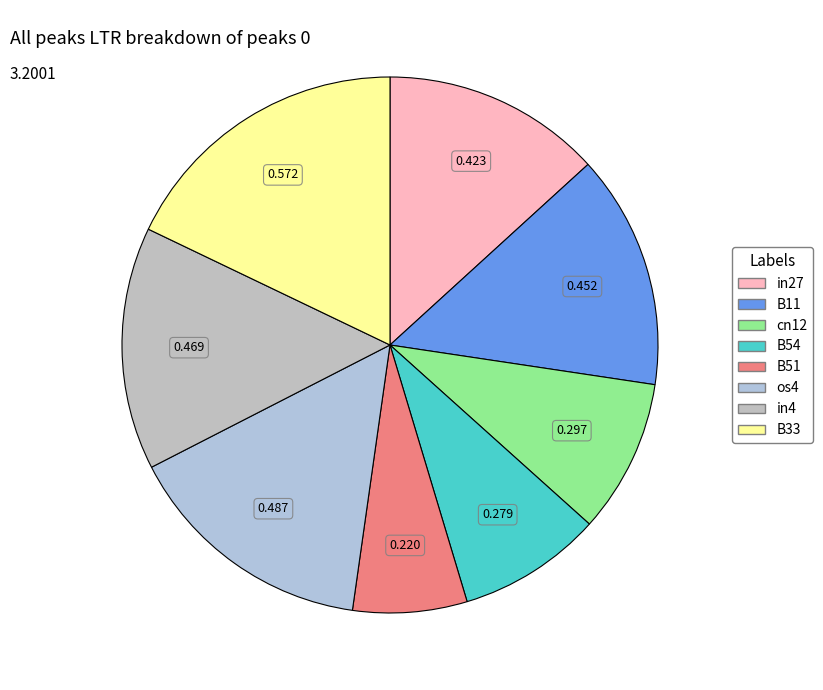

Which slice is the smallest?

B51